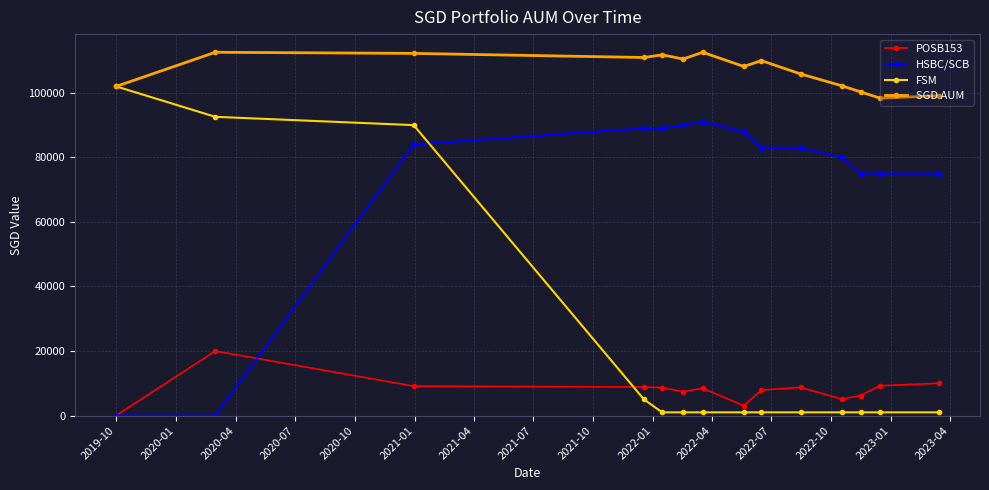

At how many categories does at least one series exceed 43673?

14